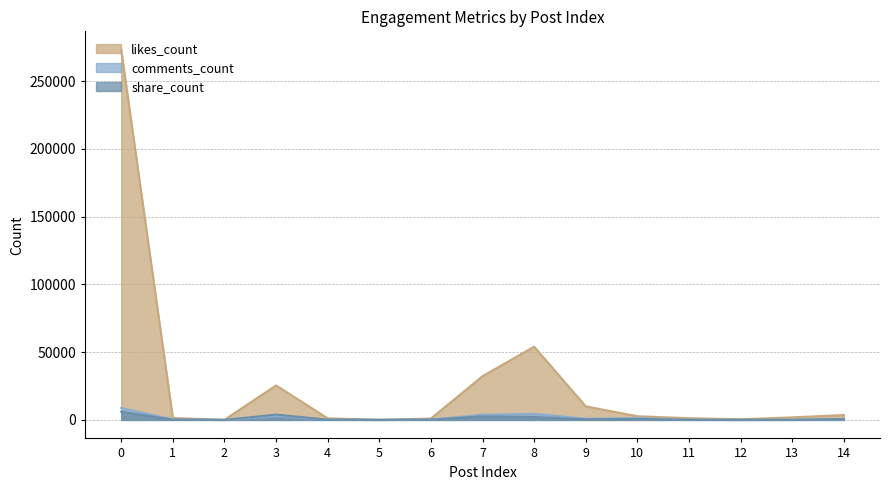

At which label is likes_count closest to 136554?

8